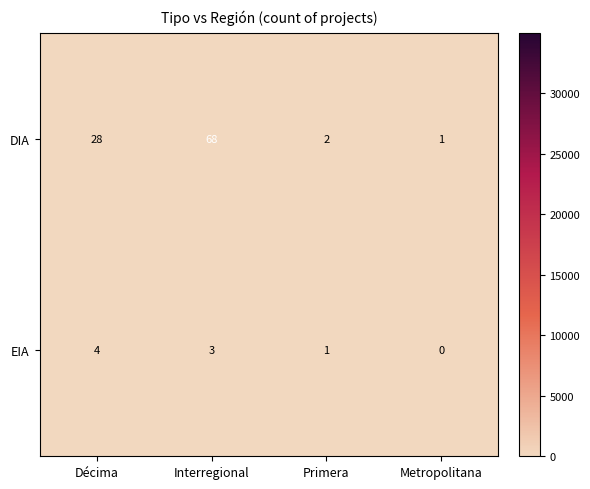

Which label corresponds to the smallest value in the chart?

Metropolitana